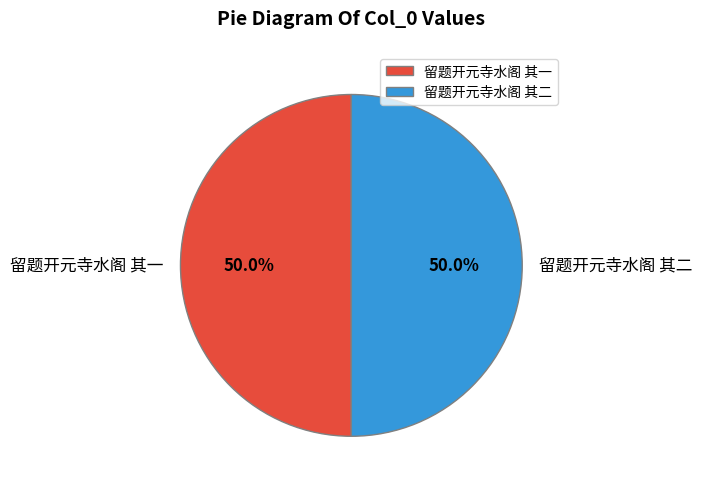

True or false: 留题开元寺水阁 其一 accounts for 50% of the total.

True